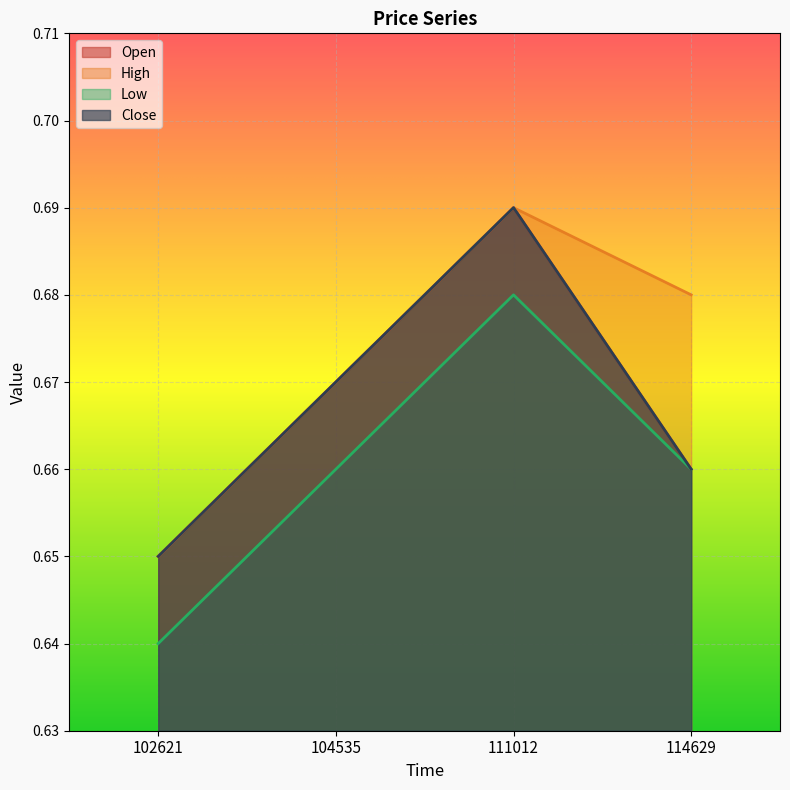

Count the Low values in the range 0 to 1.

4